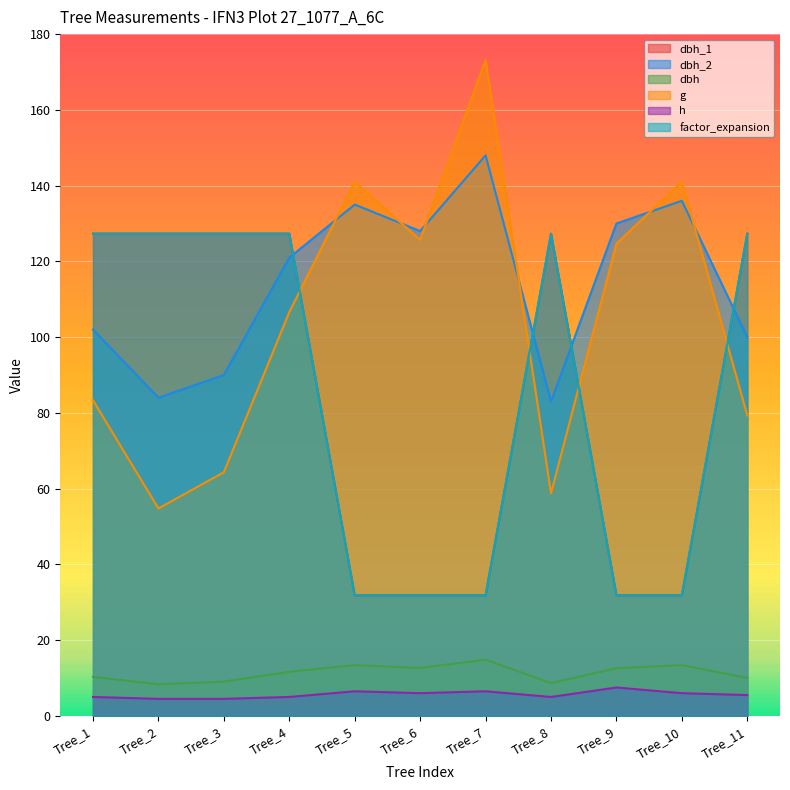

How many values in the g series are below 106?

5